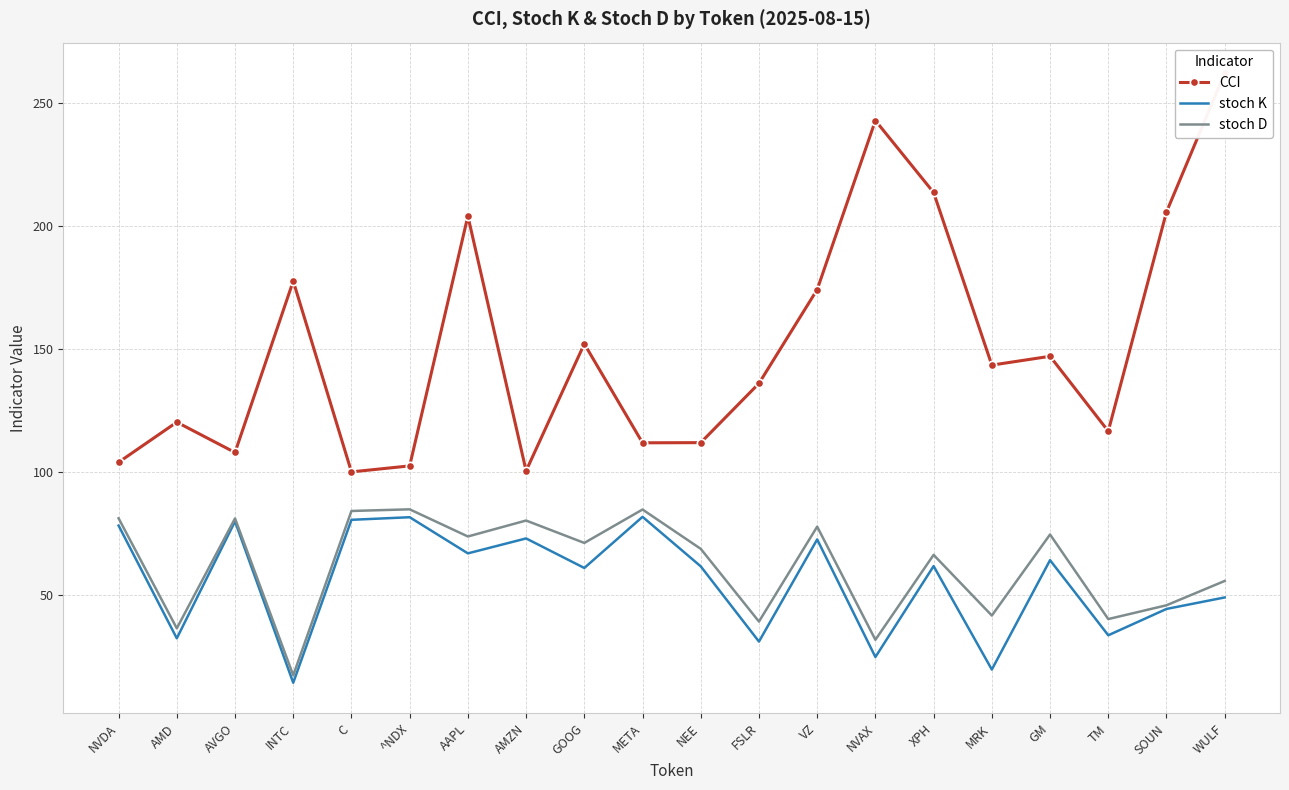

At which category is the sum across all series the highest?

WULF